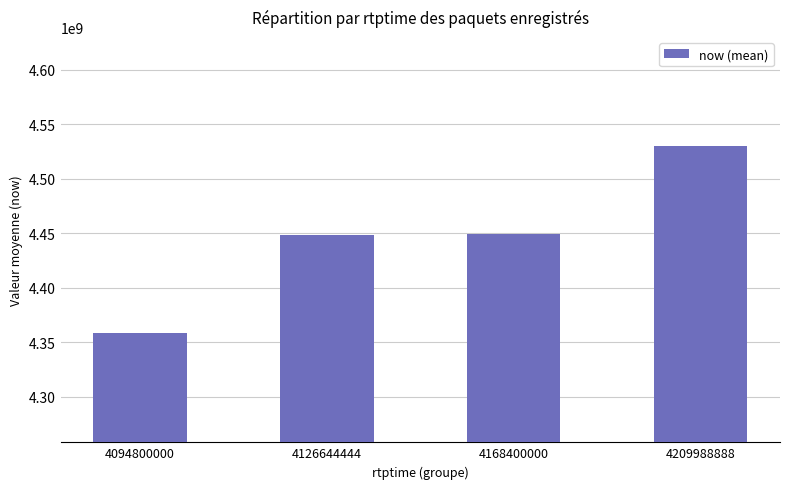

What is the minimum value shown in the chart?

4358003636